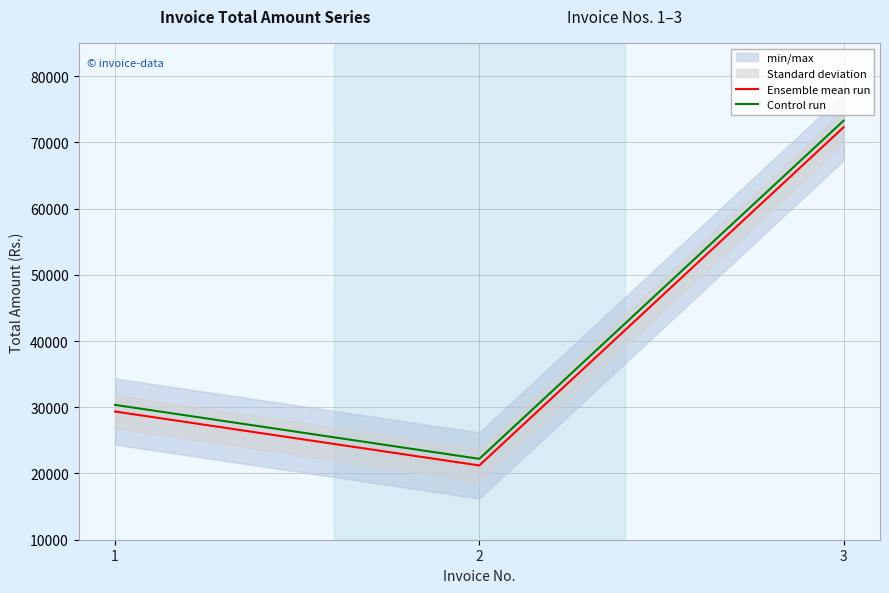

Which series has the largest total across all categories?

Control run